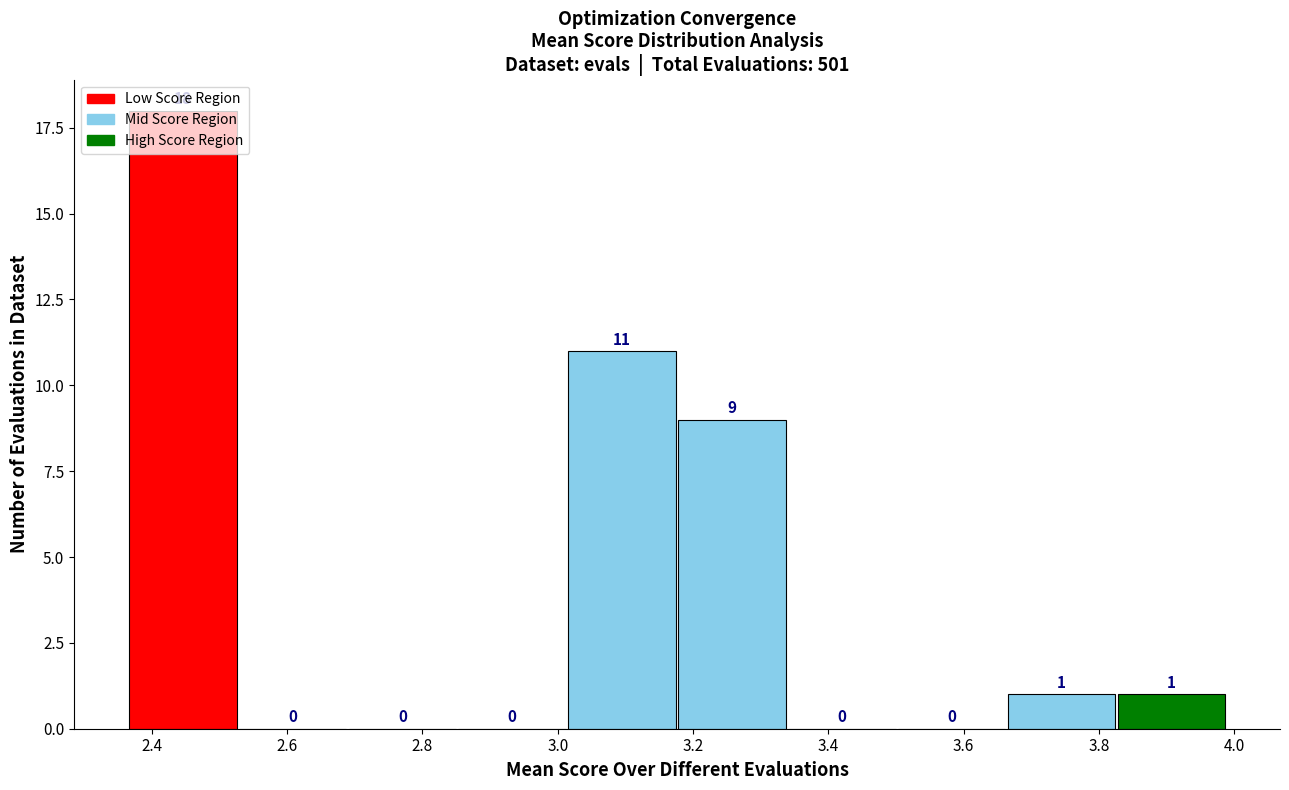

What is the height of the bar covering 3.66 to 3.82 on the x-axis? The bar edges are not printed on the chart, so give them approximately, as read against the axis.

1